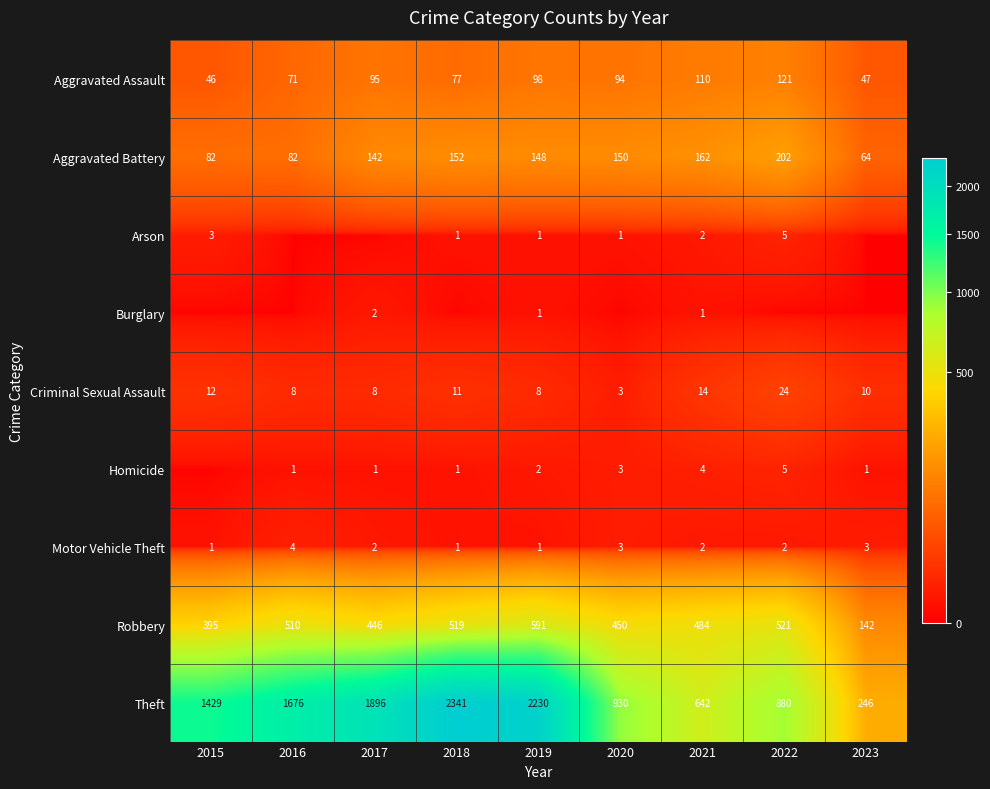

How many categories are shown in the chart?

9